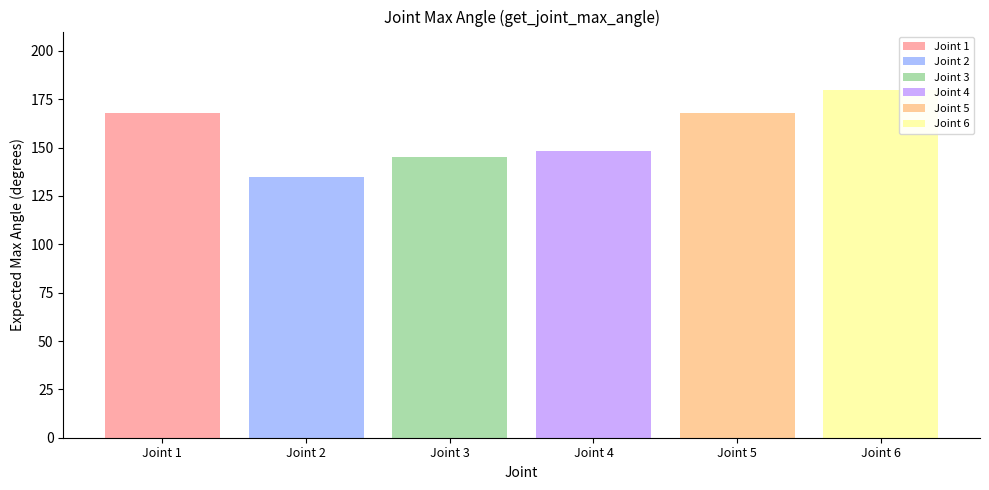

What is the total value across all series at Joint 5?

168